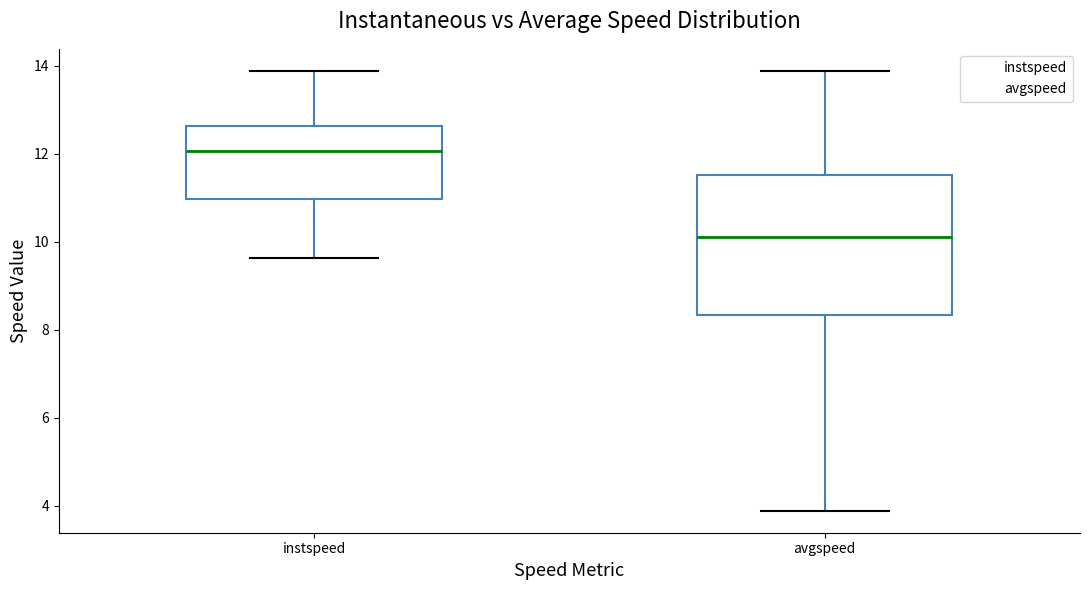

Which box has the lowest median line?

avgspeed